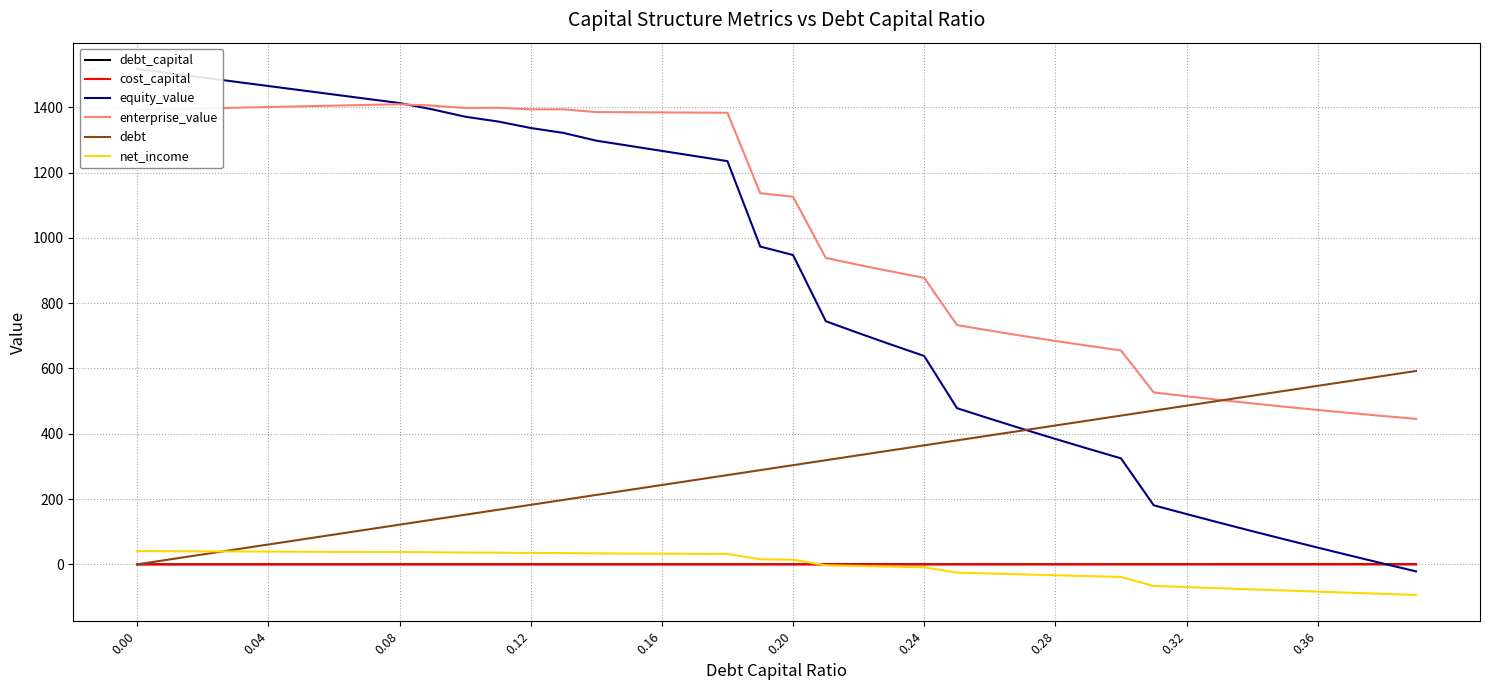

What is the highest value of the debt series?

592.3